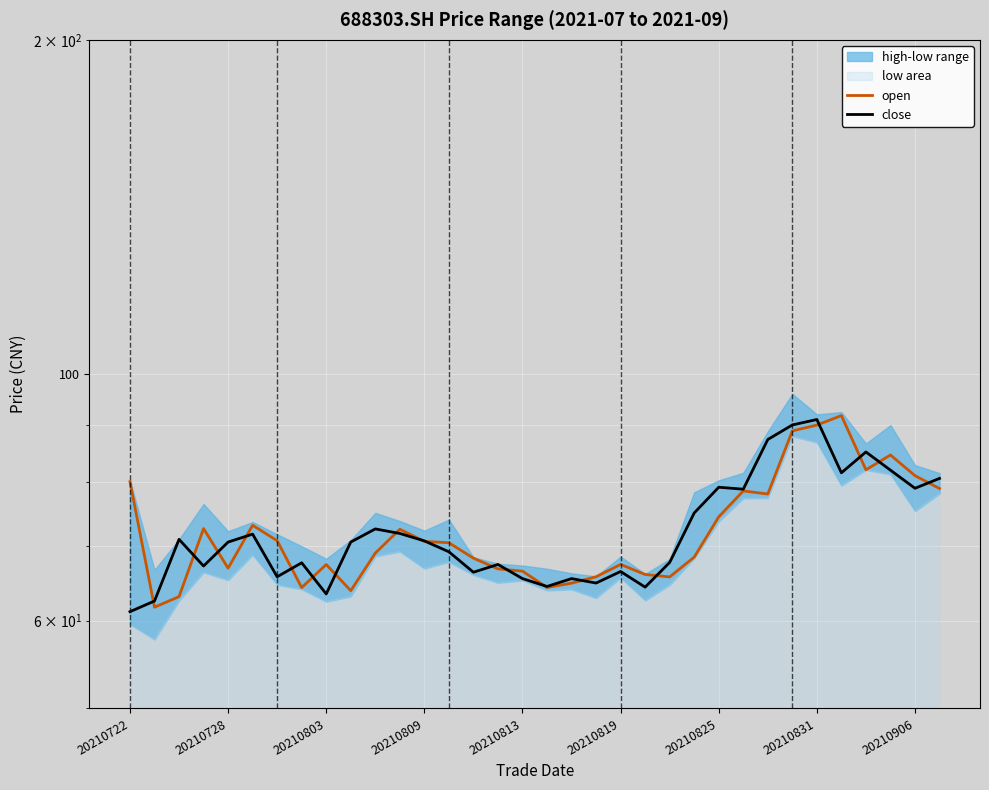

Which series has the largest total across all categories?

open